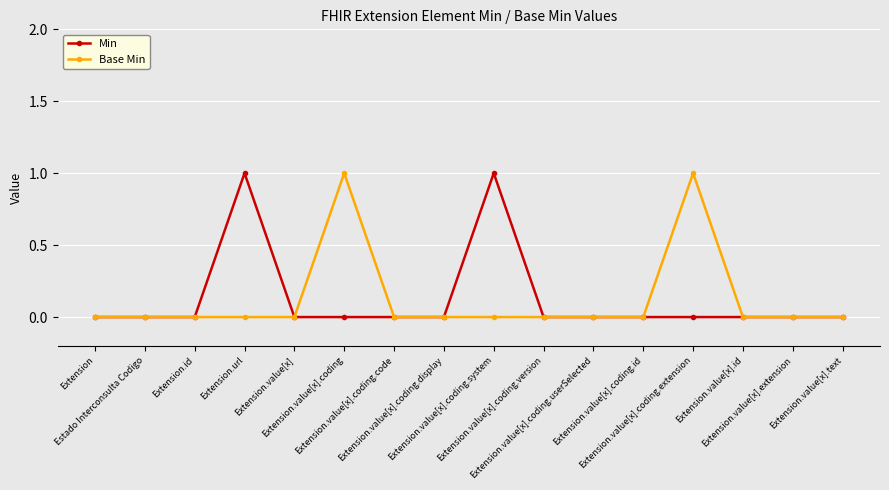

Count the number of categories in the chart.

16